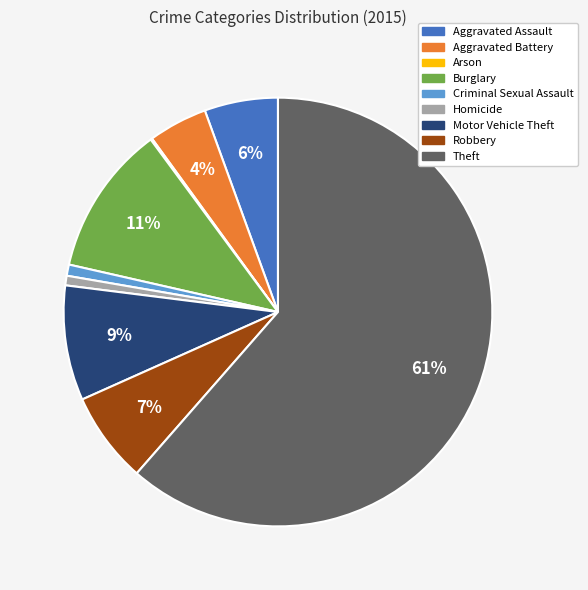

Is it true that Theft is 61% of the pie?

True